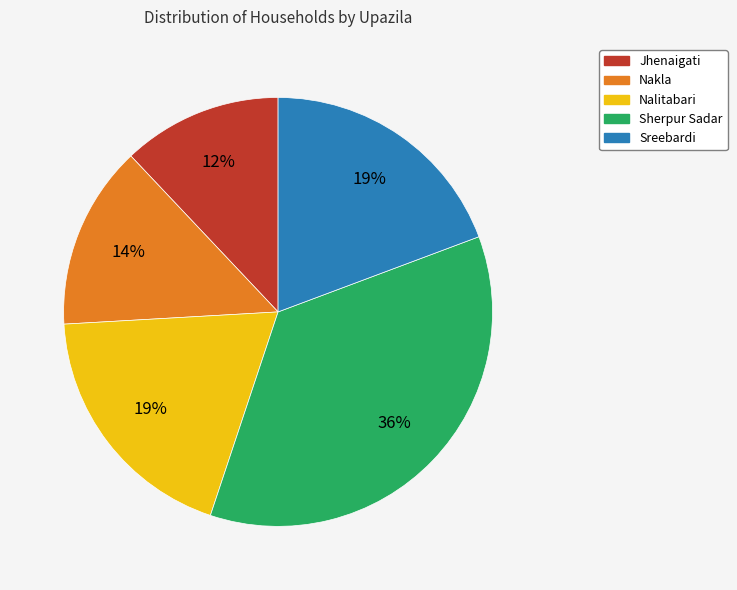

Is there a majority slice in this chart?

No